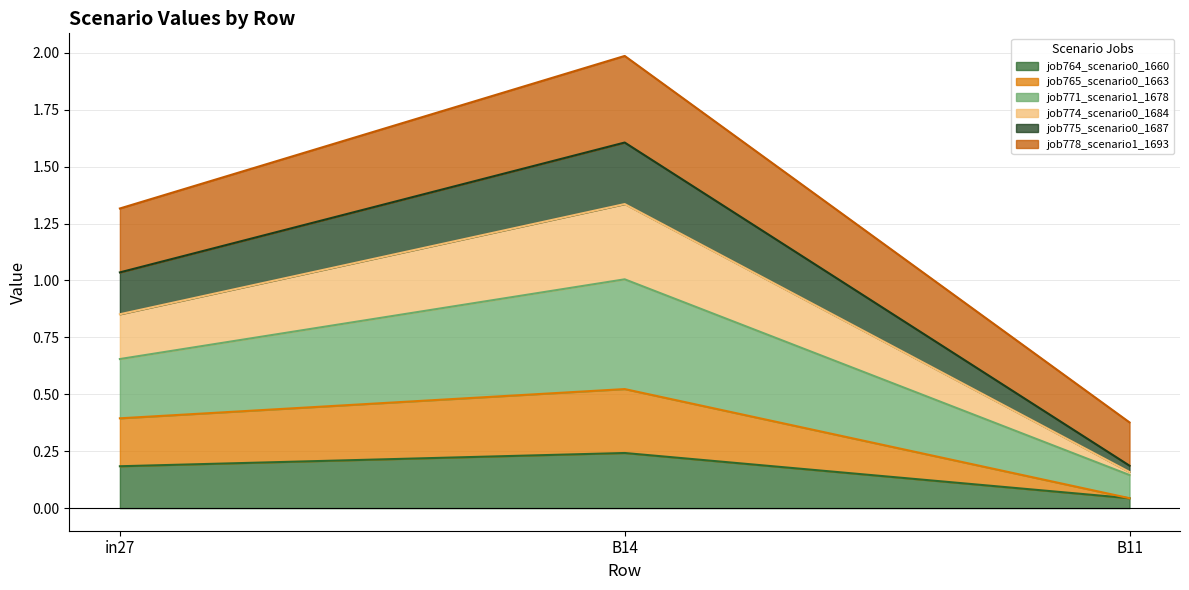

What position from the left is B11?

3